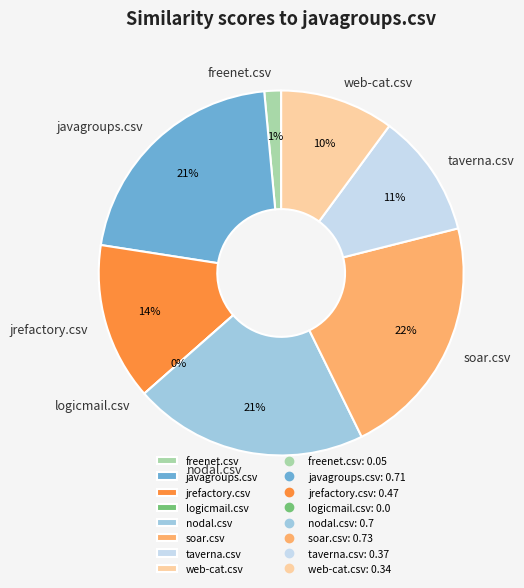

Combined, do soar.csv and javagroups.csv account for over 50%?

No